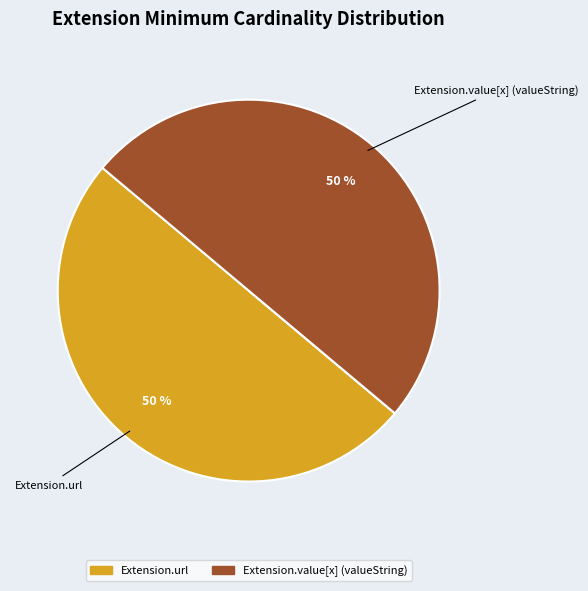

To the nearest percent, what is the difference between the largest and smallest slice percentages?

50%